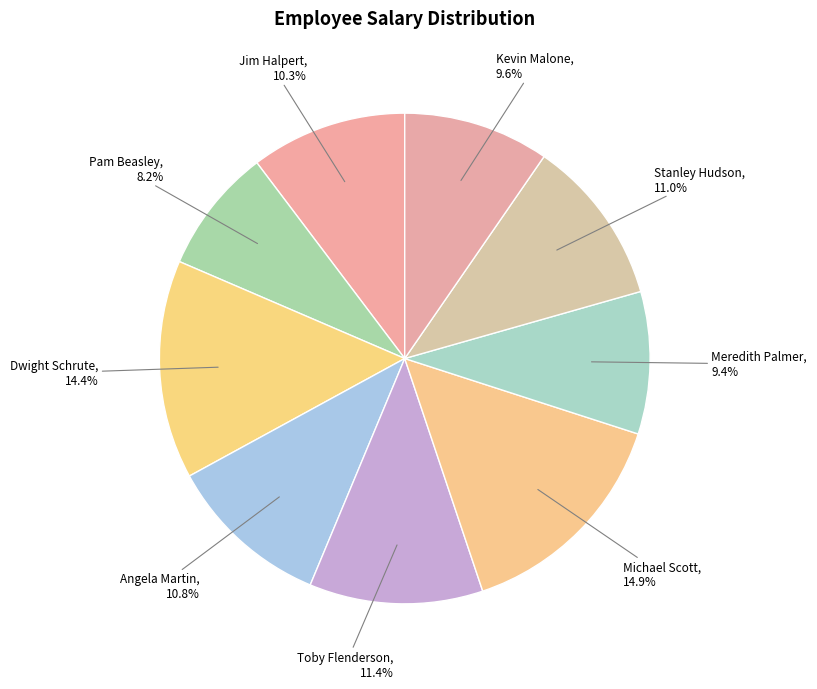

Does Dwight Schrute represent more than half of the total?

No